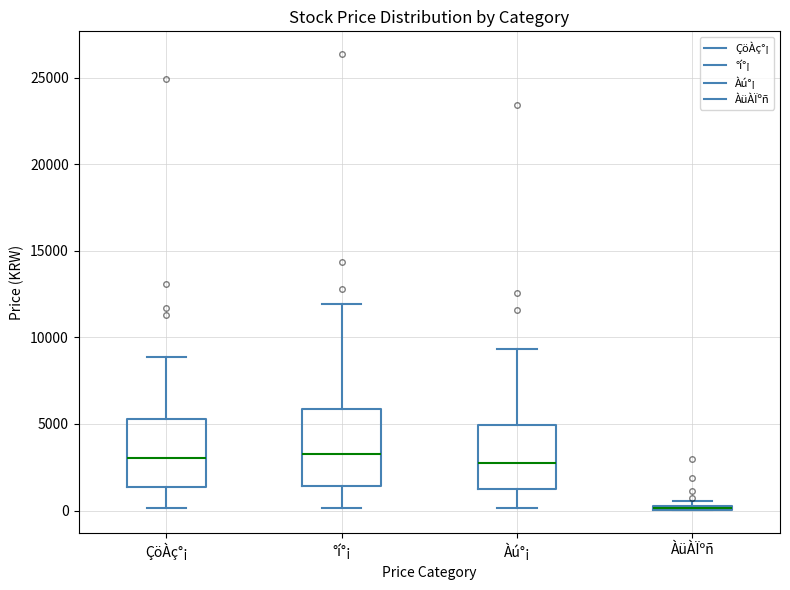

Where does the lower whisker of the box for °í°¡ end on the y-axis? The values are not printed on the chart, so give them approximately, as read against the axis.

0